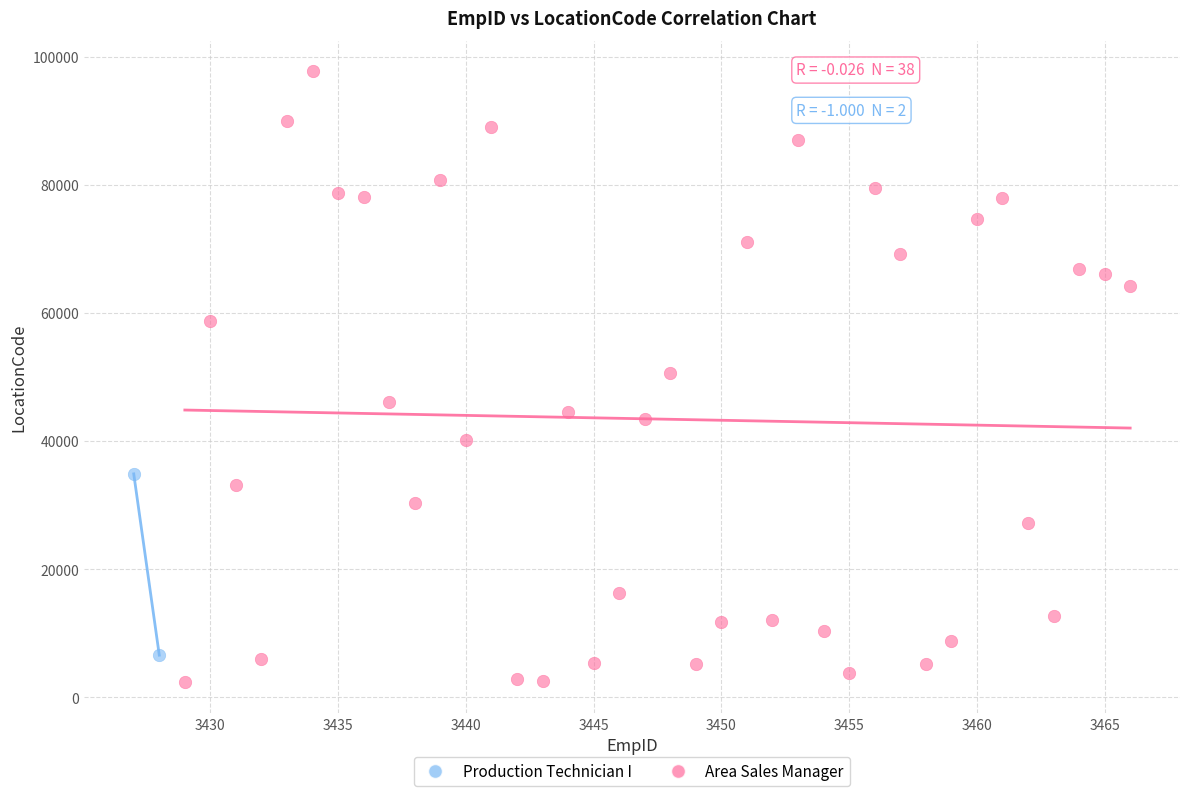

What are all the series names shown in the legend?

Production Technician I, Area Sales Manager